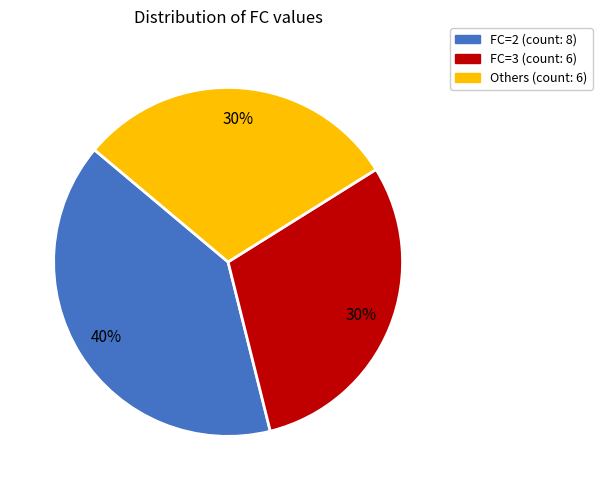

Does any single category account for the majority?

No